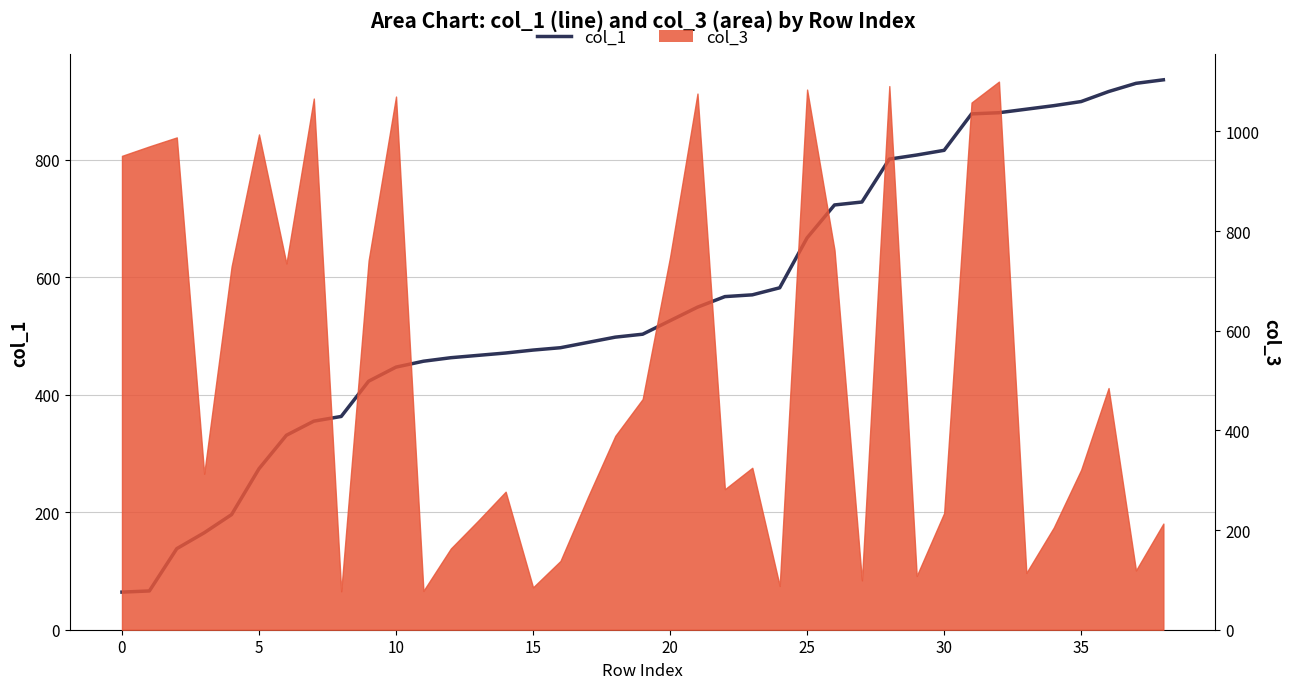

Count the number of categories in the chart.

39